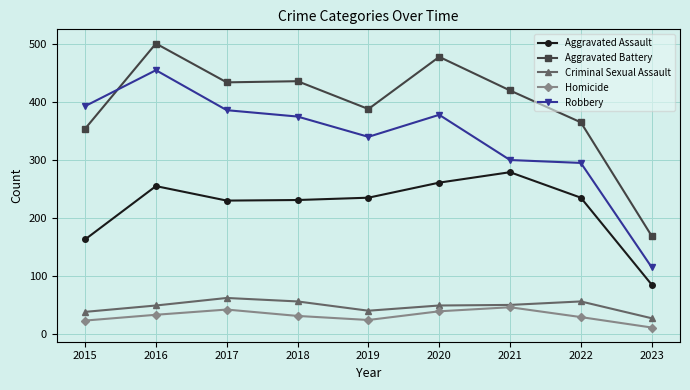

How many data points in Aggravated Battery are less than 420?

4